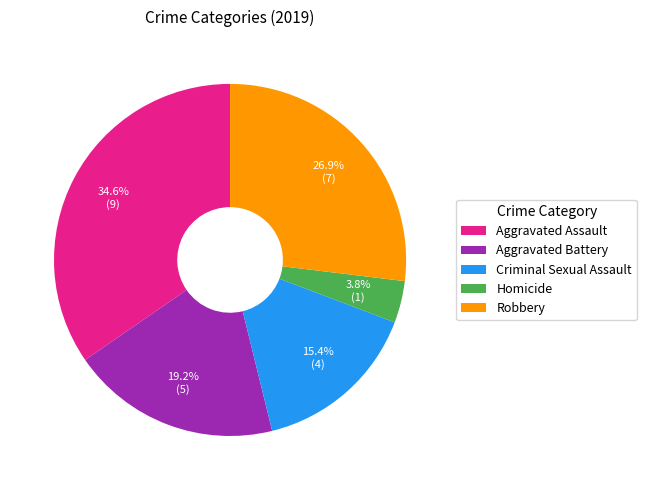

What is the ratio of the value at Aggravated Assault to the value at Robbery?

1.3